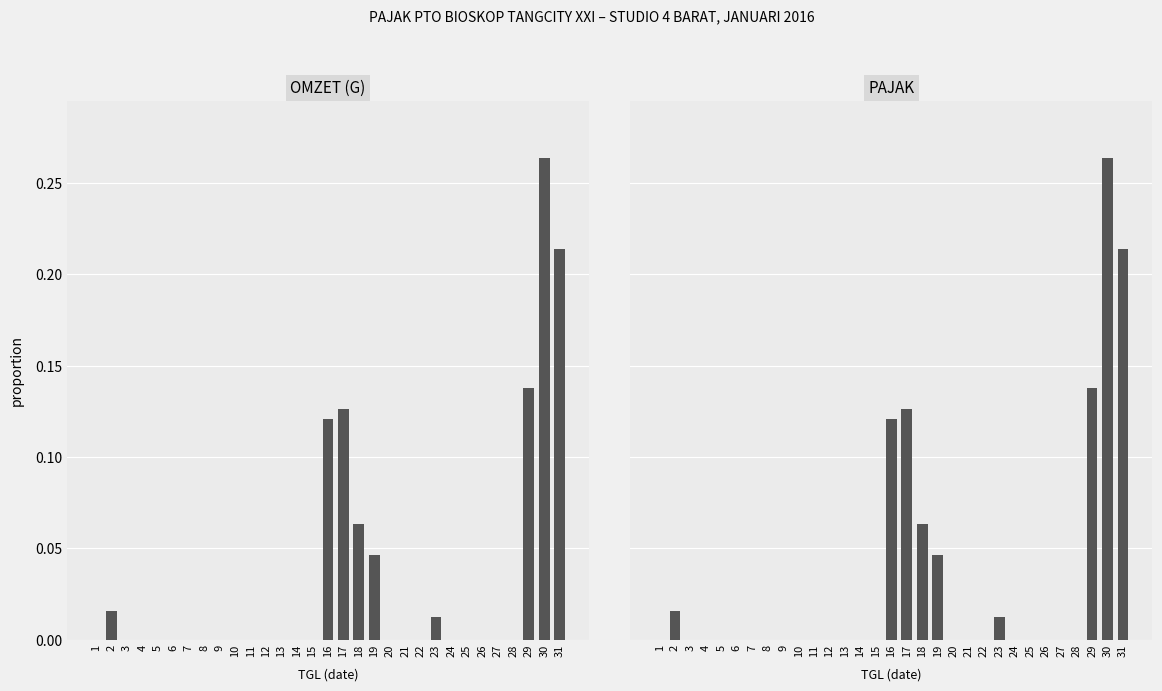

How many values in the PAJAK series exceed 0?

9